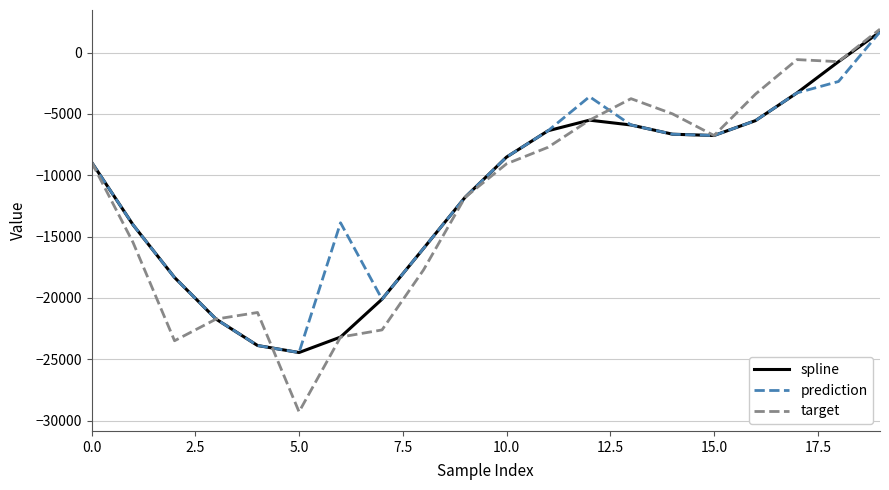

True or false: spline and target intersect in this chart.

True